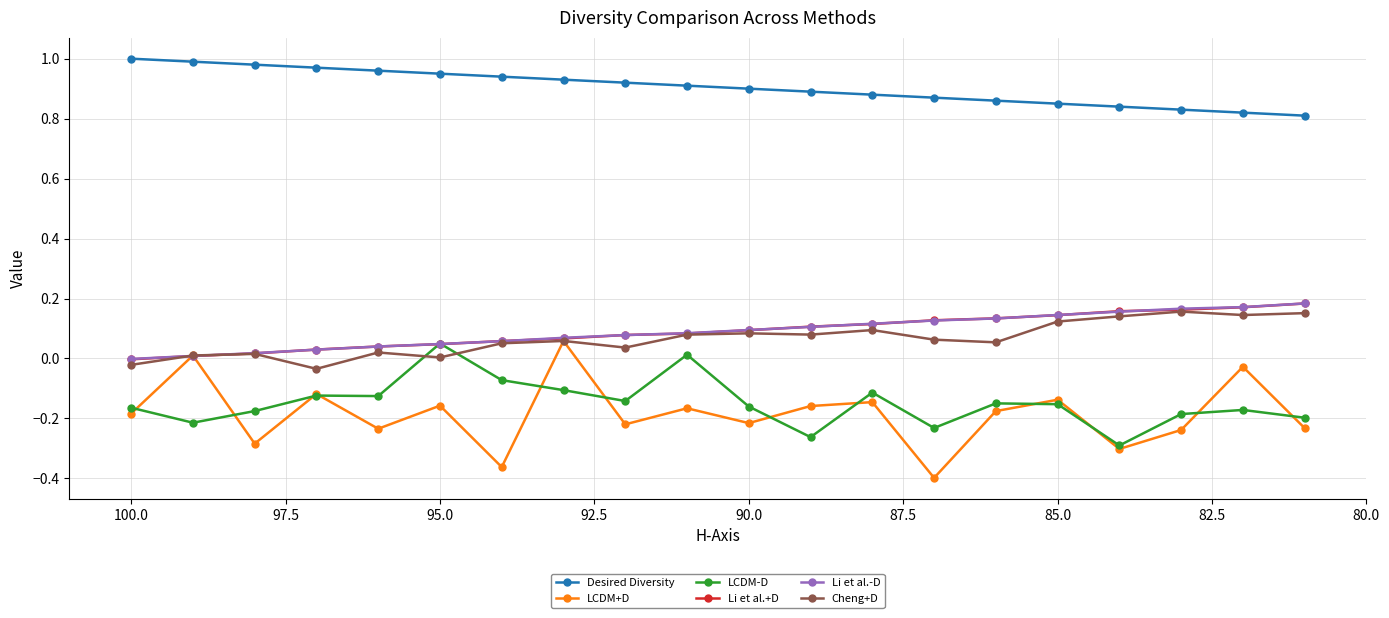

True or false: Desired Diversity and LCDM-D intersect in this chart.

False